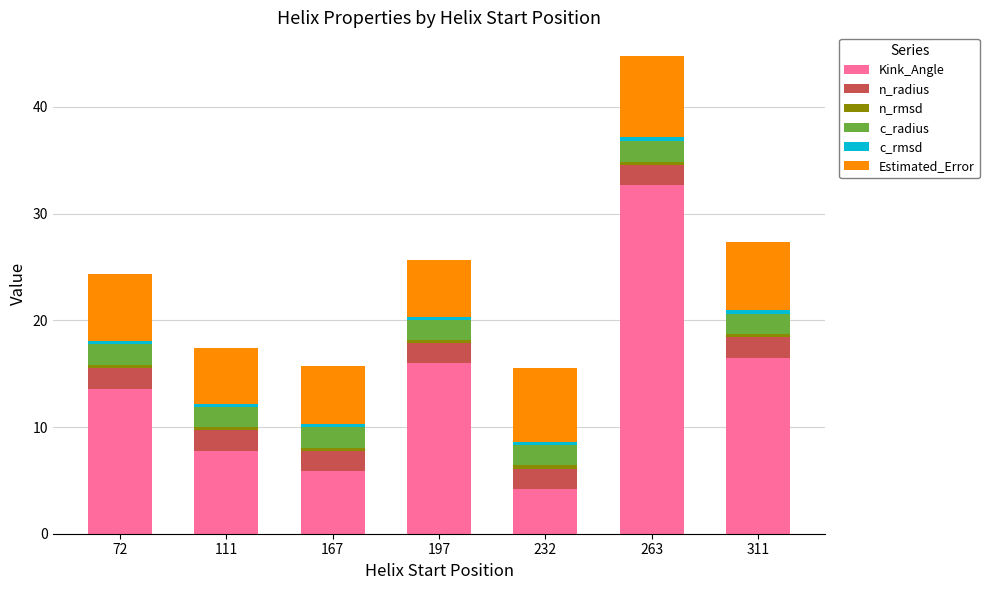

What is the maximum value for Kink_Angle?

32.7